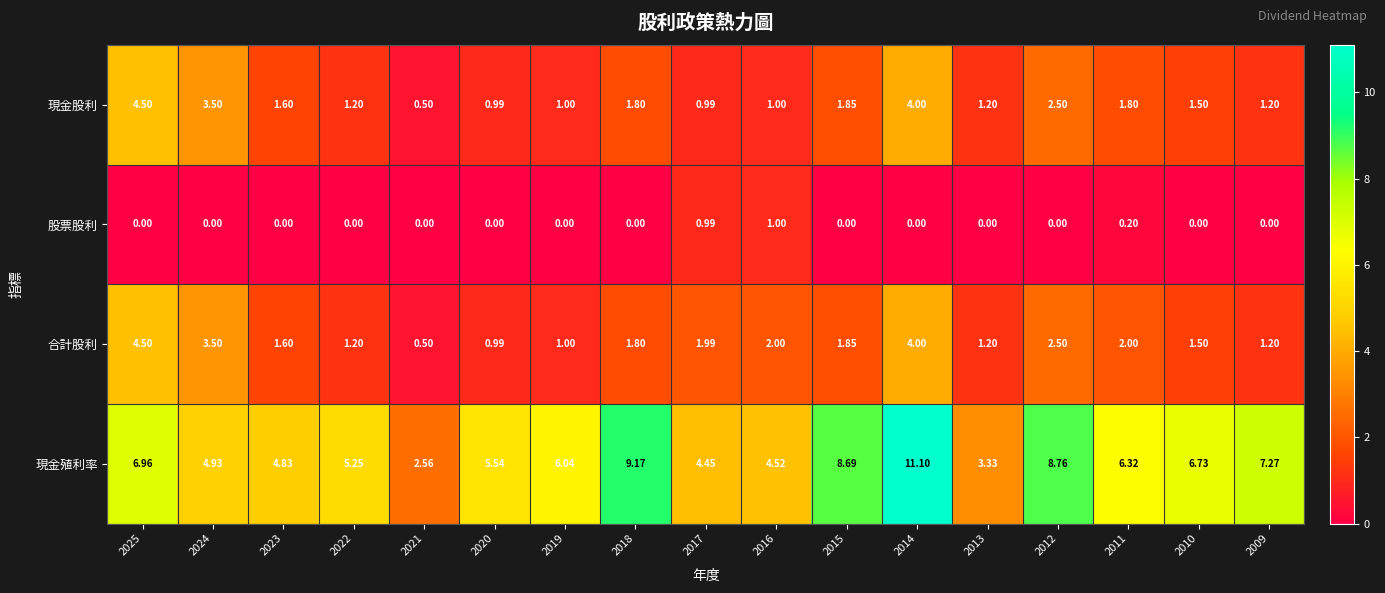

Count the number of categories in the chart.

17